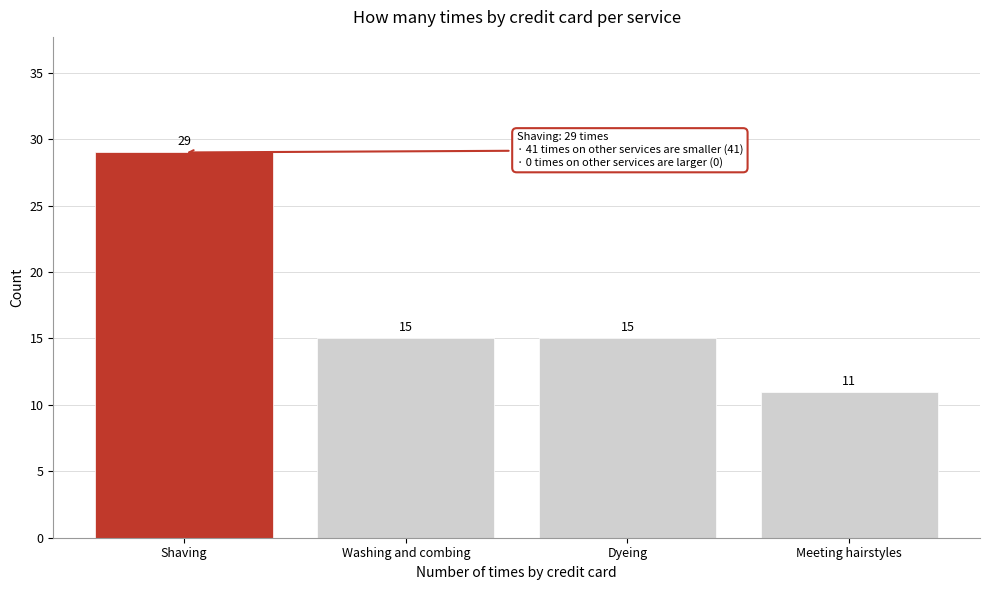

Reading left to right, what are all the values shown in this chart?

Shaving=29	Washing and combing=15	Dyeing=15	Meeting hairstyles=11